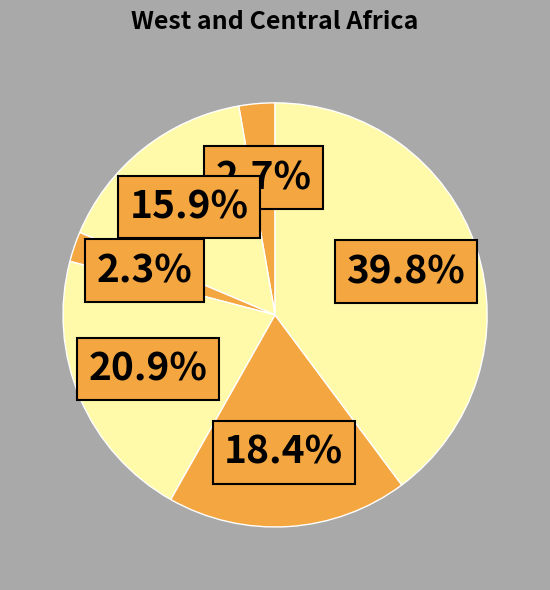

To the nearest percent, what is the average slice percentage?

17%